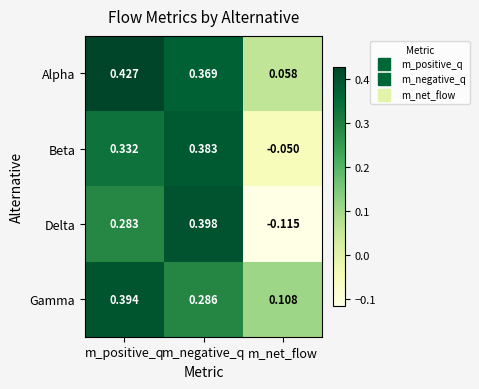

At which label does Alpha reach its peak?

m_positive_q